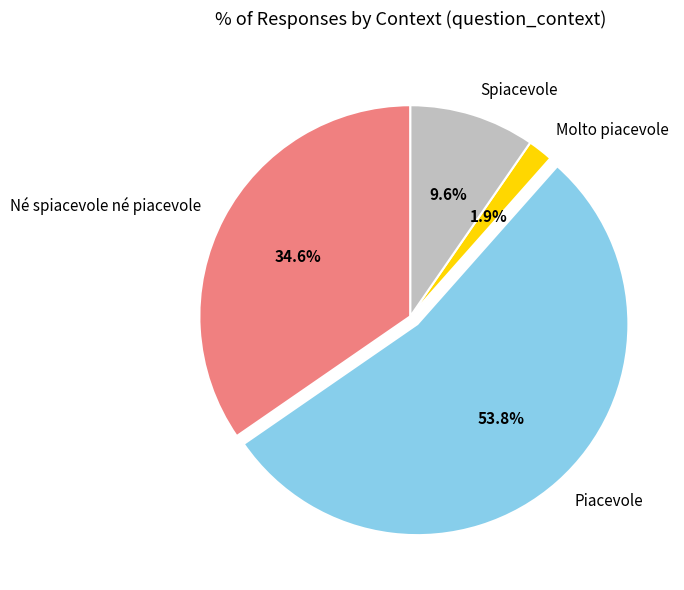

What is the ratio of the value at Piacevole to the value at Né spiacevole né piacevole?

1.6